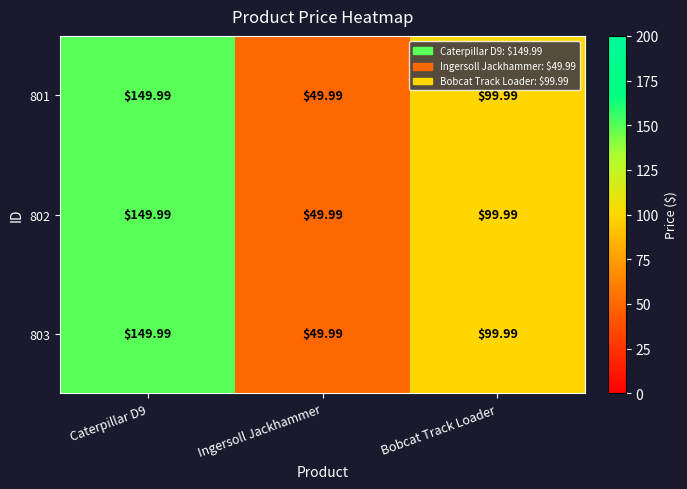

Is the value of 803 at Caterpillar D9 greater than the value of 801 at Bobcat Track Loader?

Yes